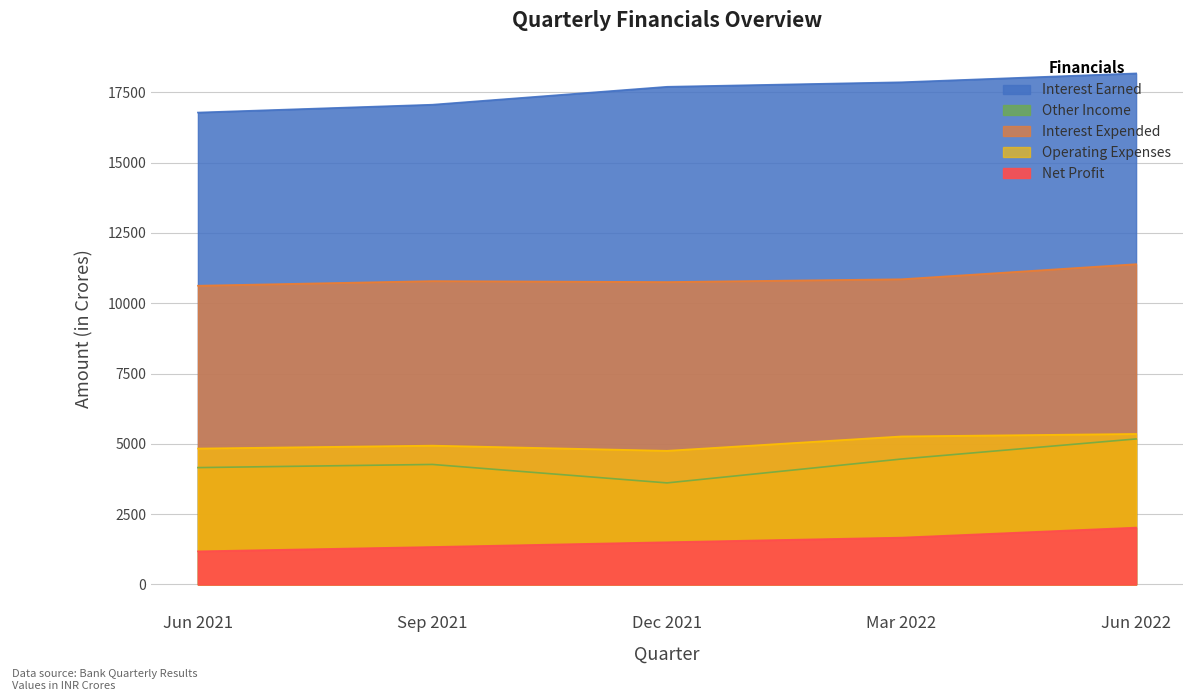

At which category is the sum across all series the highest?

Jun 2022